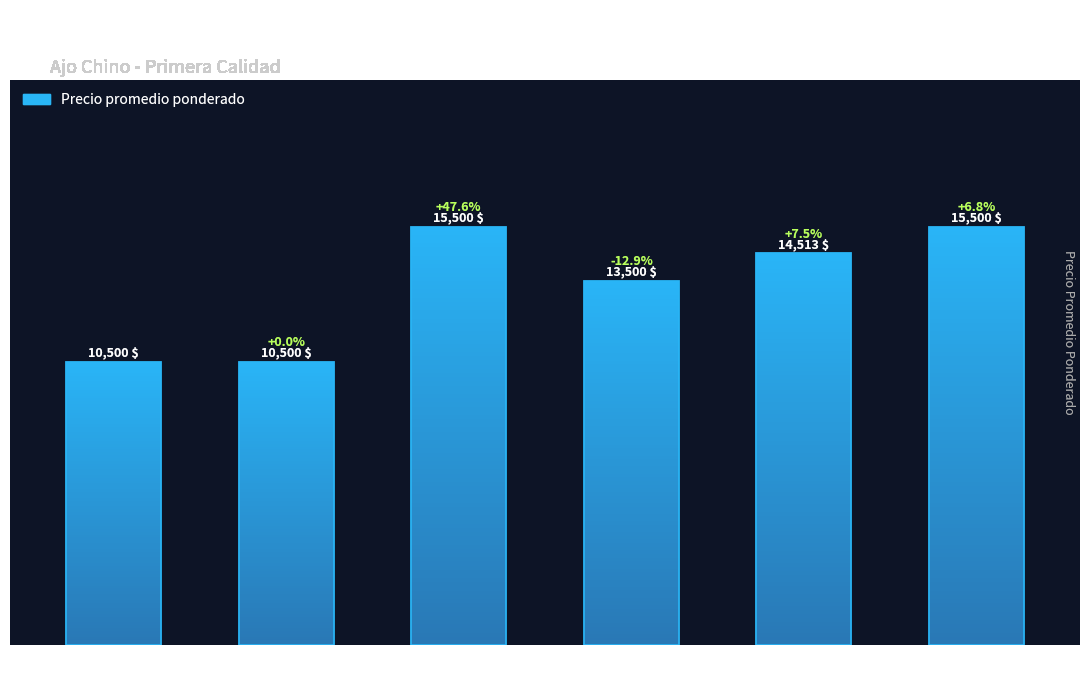

What is the value of the 1st bar from the left?

10500